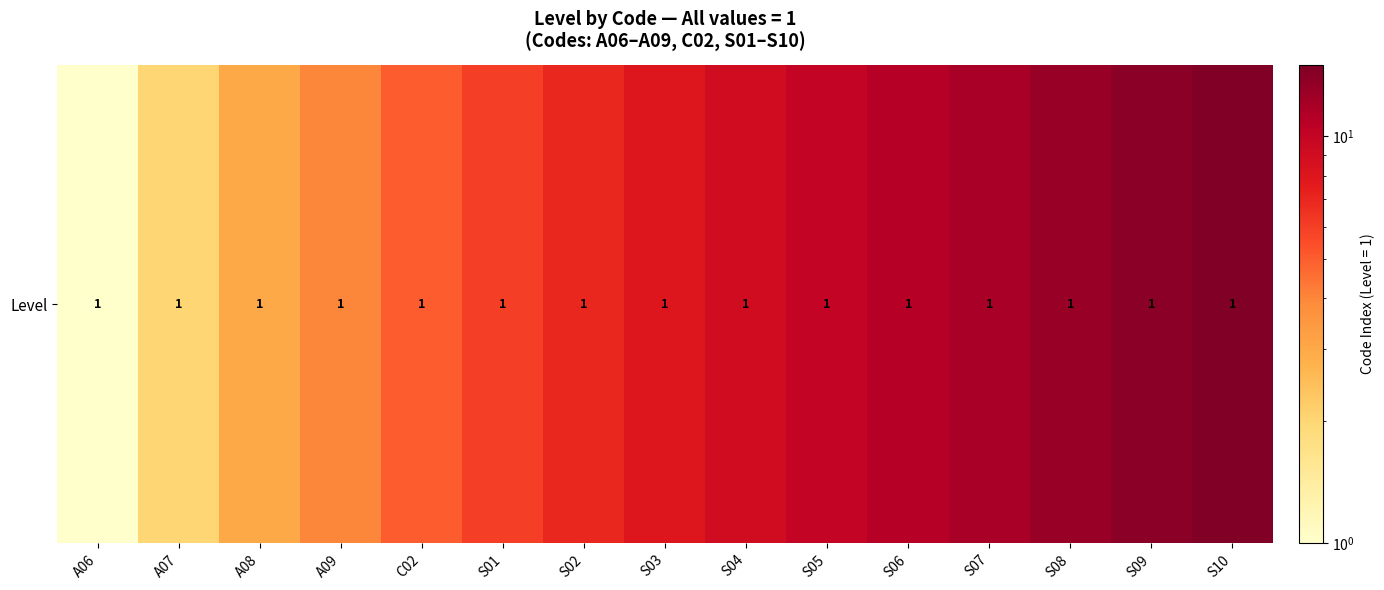

What is the smallest value displayed?

1